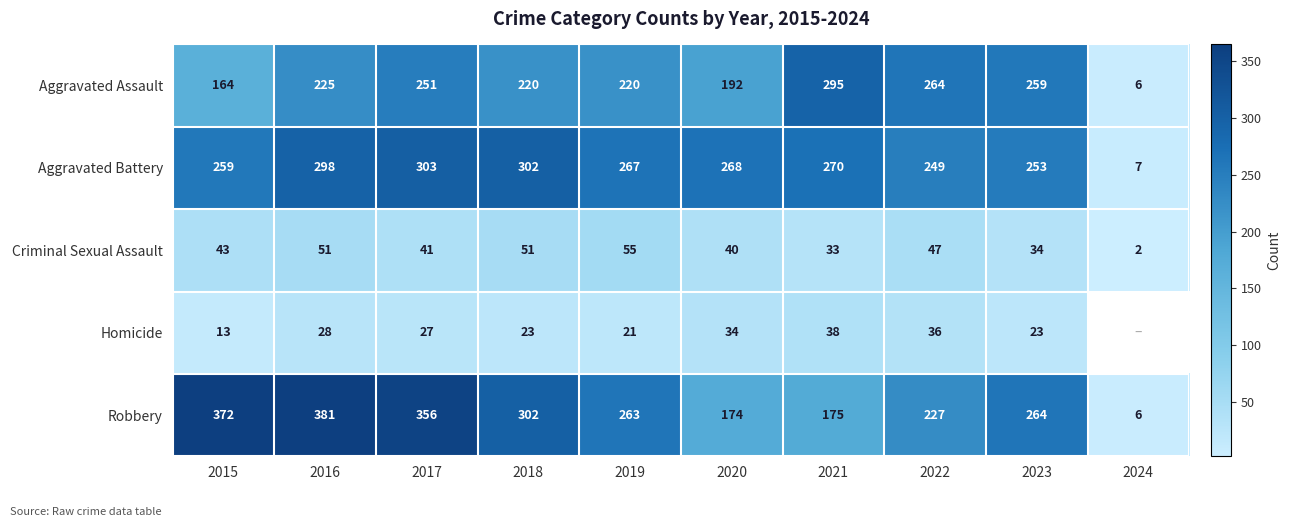

Rank the categories by Robbery value from highest to lowest.

2016, 2015, 2017, 2018, 2023, 2019, 2022, 2021, 2020, 2024